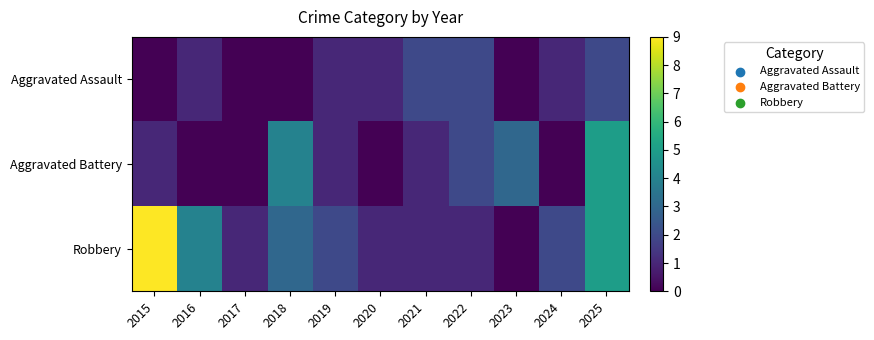

Which series changed the most between 2019 and 2025?

Aggravated Battery